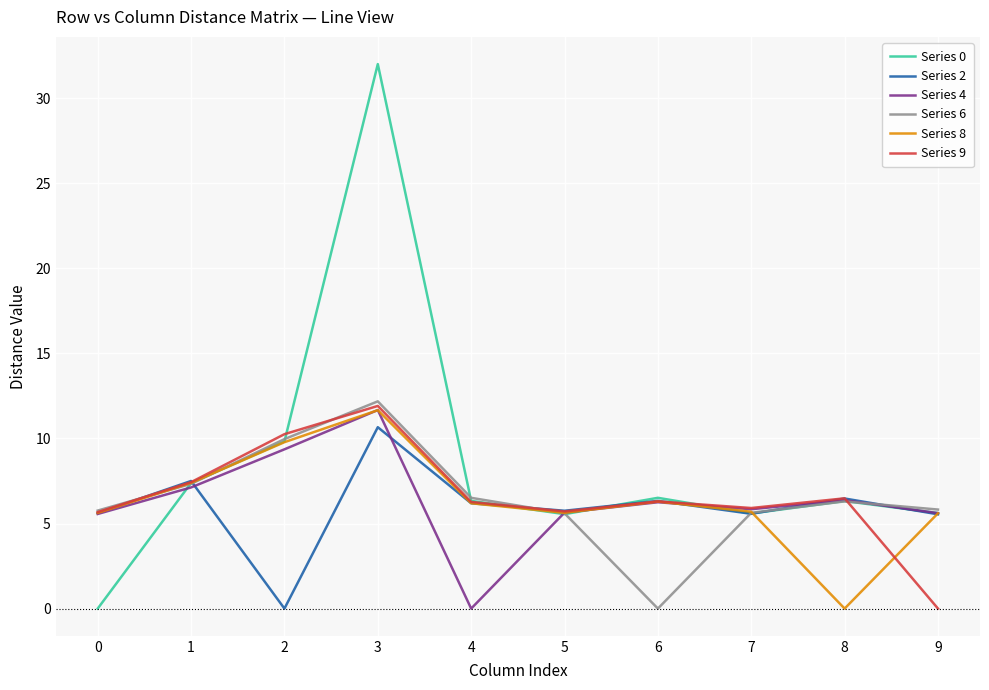

Where does the Series 9 series first go above 6?

1